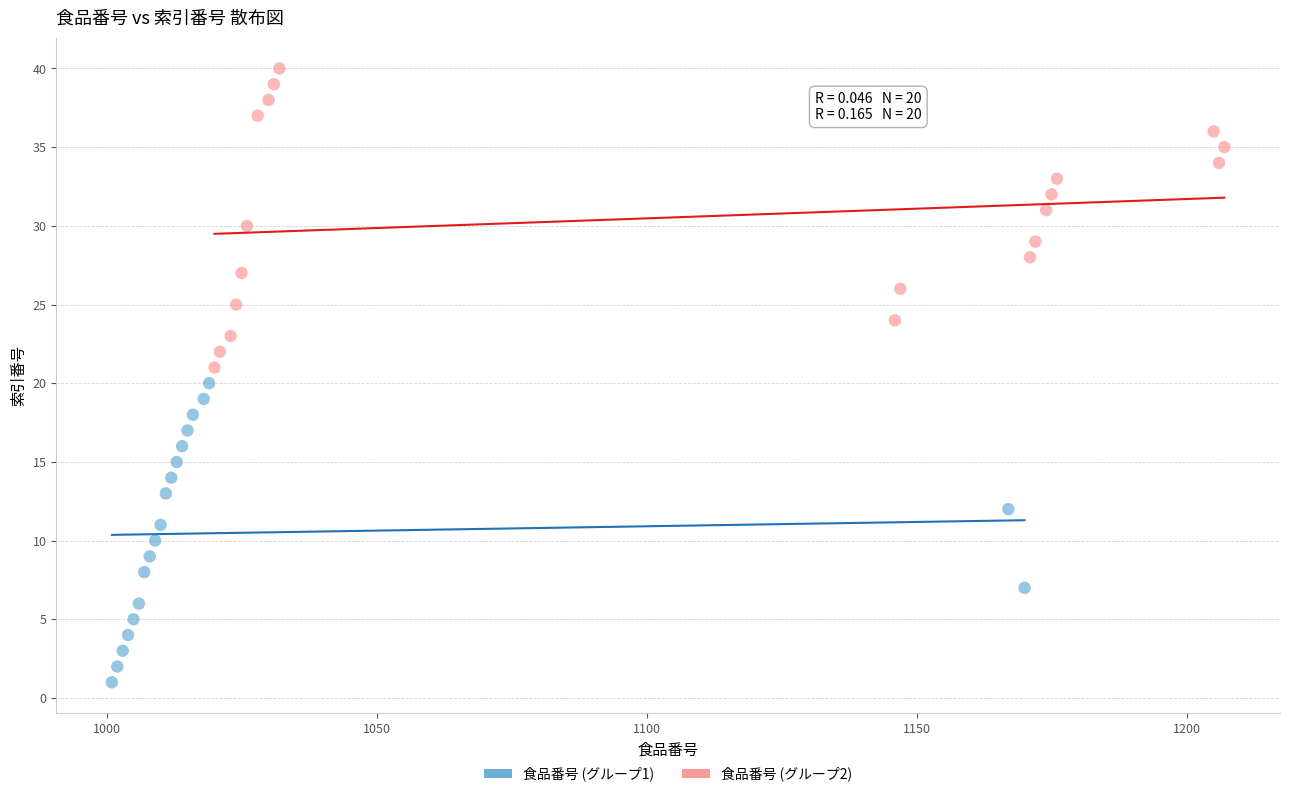

Which series reaches the maximum Y coordinate?

食品番号 (グループ2)